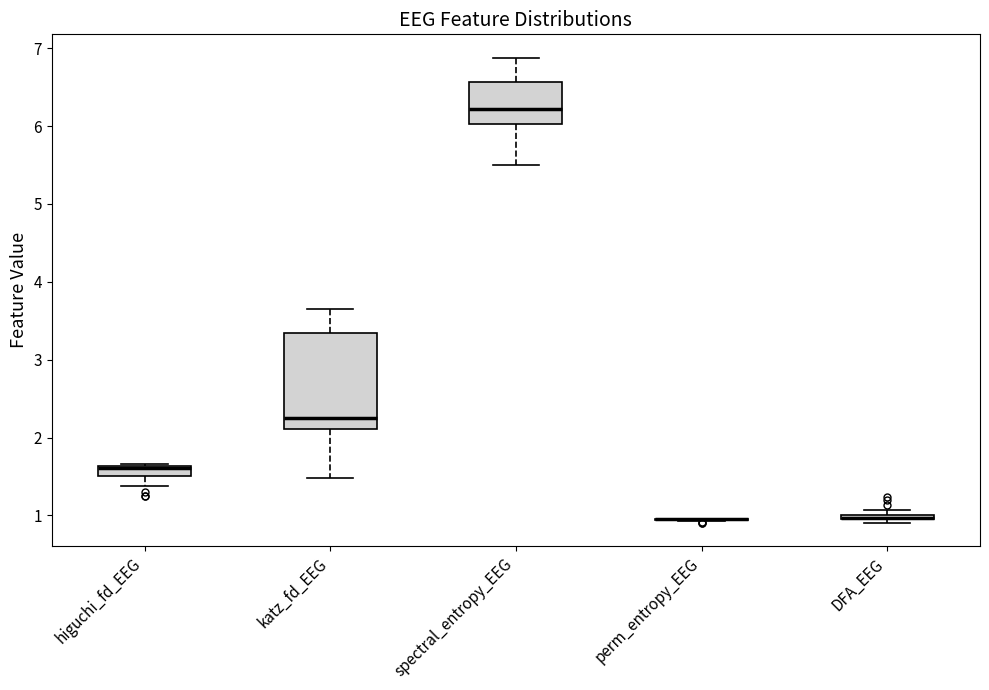

Which box is the tallest, from its lower edge to its upper edge?

katz_fd_EEG